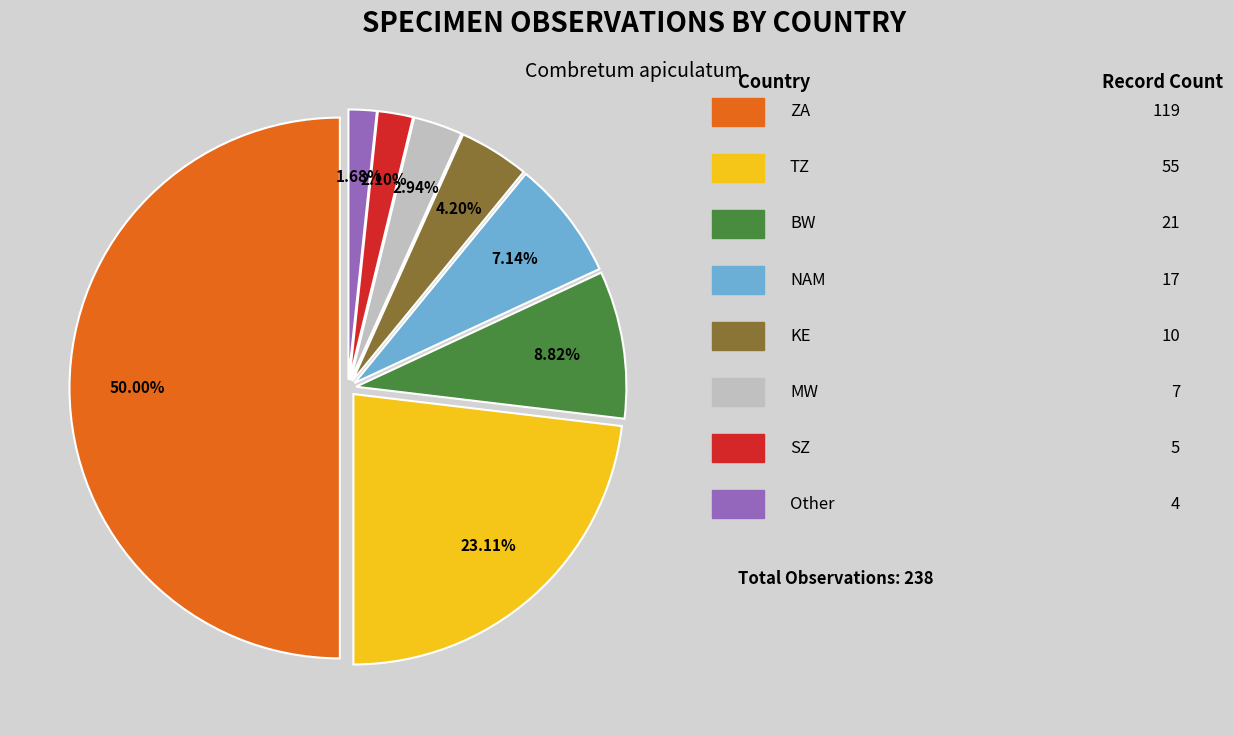

How many slices are in this pie chart?

8